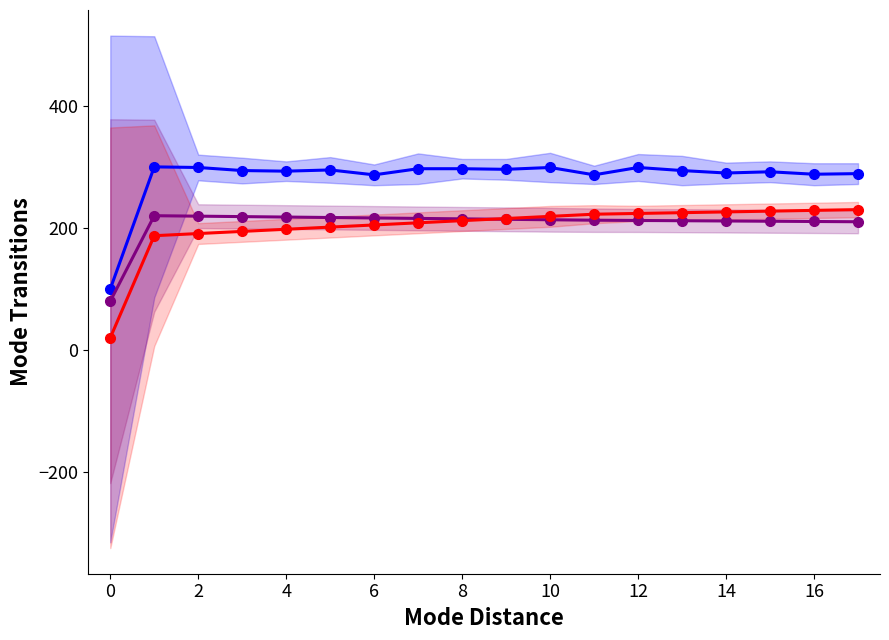

Which series has the largest total across all categories?

col_1